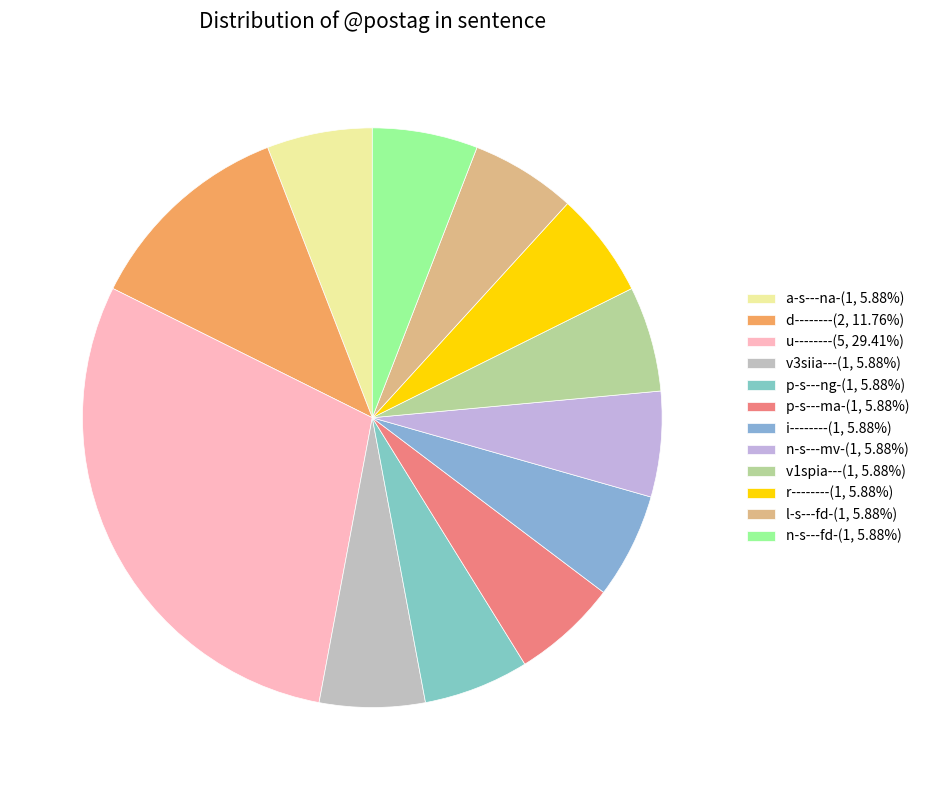

How many segments does this pie chart have?

12